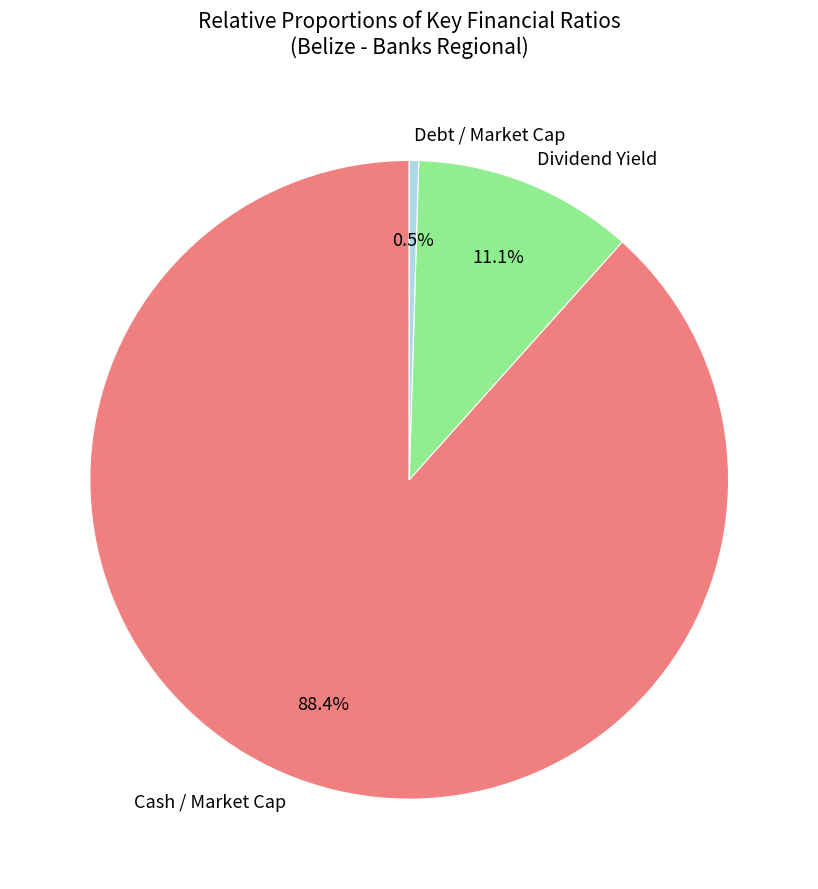

What is the total percentage of Cash / Market Cap and Dividend Yield?

99.5%